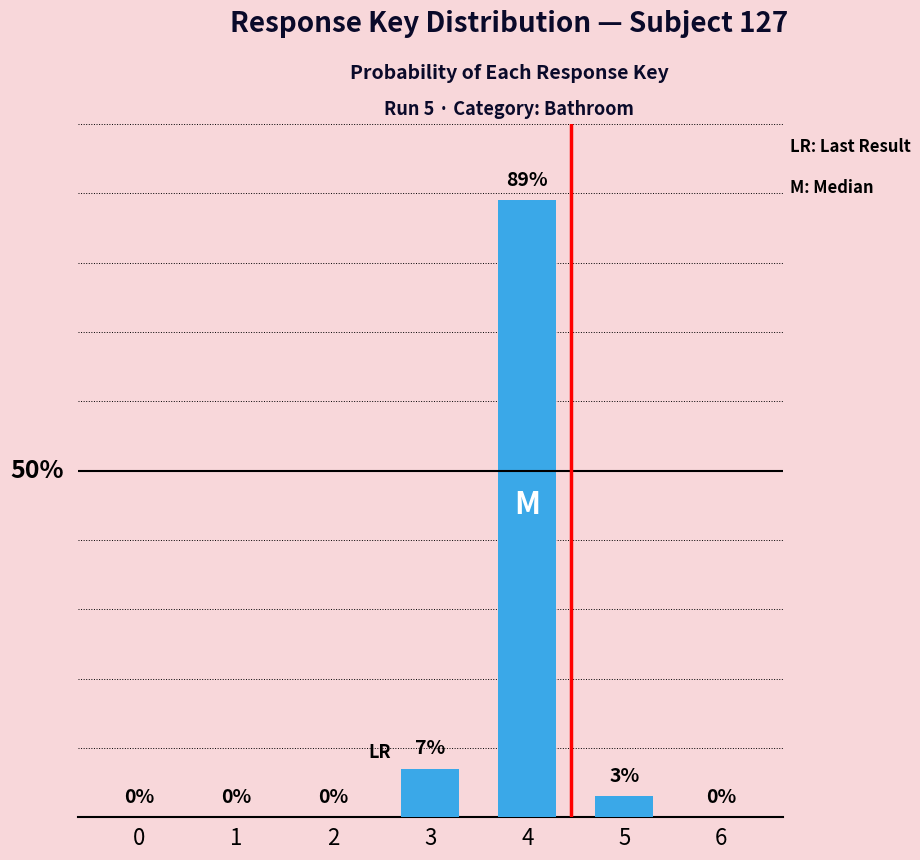

Are the bars horizontal?

No